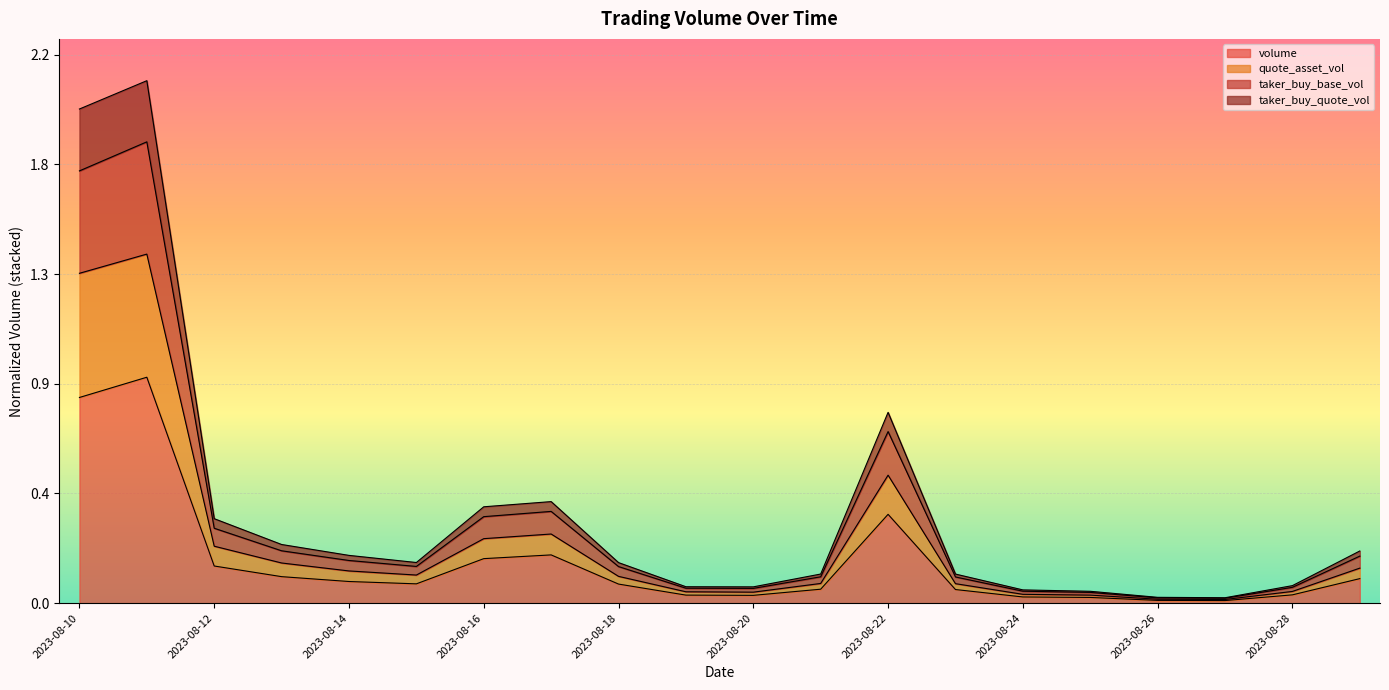

Rank the series at 2023-08-27 from highest to lowest value.

quote_asset_vol, taker_buy_base_vol, taker_buy_quote_vol, volume